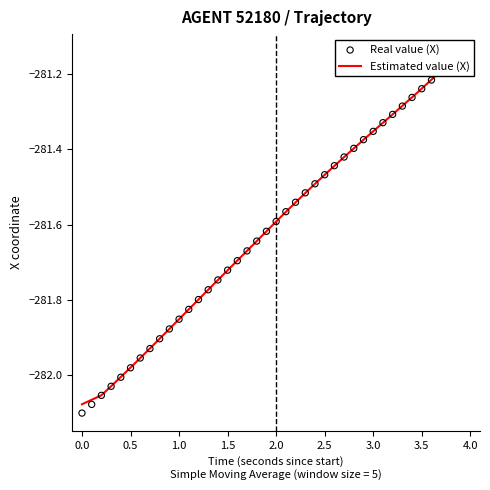

What are all the series names shown in the legend?

Estimated value (X), Real value (X)